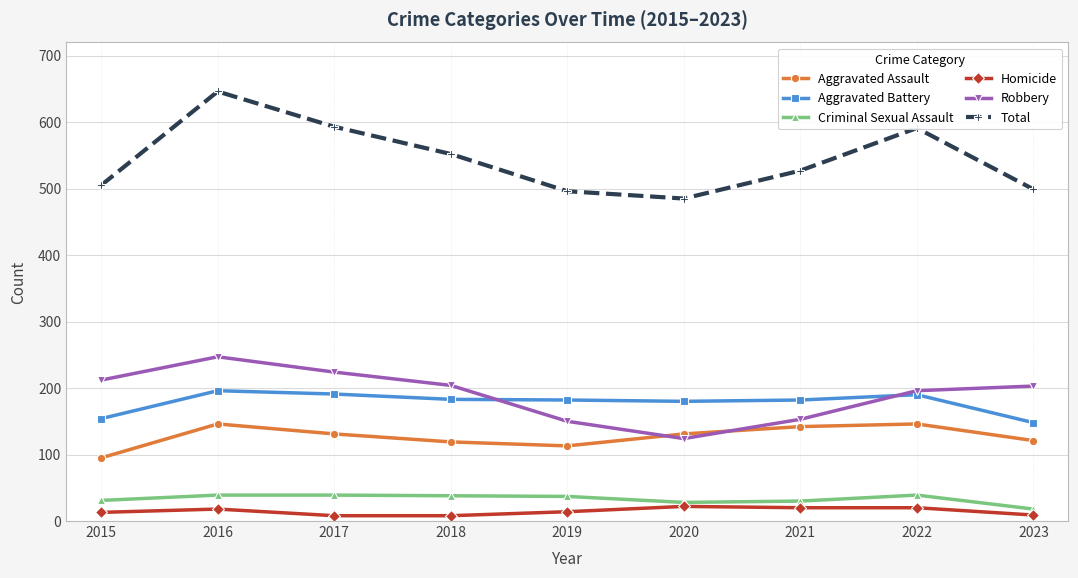

How many categories are shown in the chart?

9